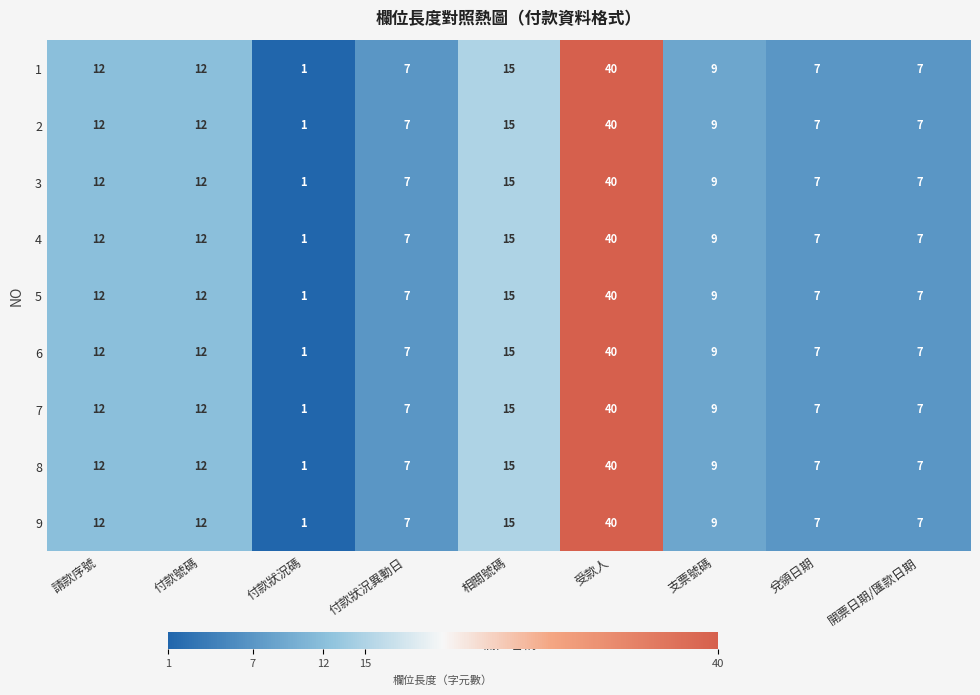

Count the number of data series in this chart.

9